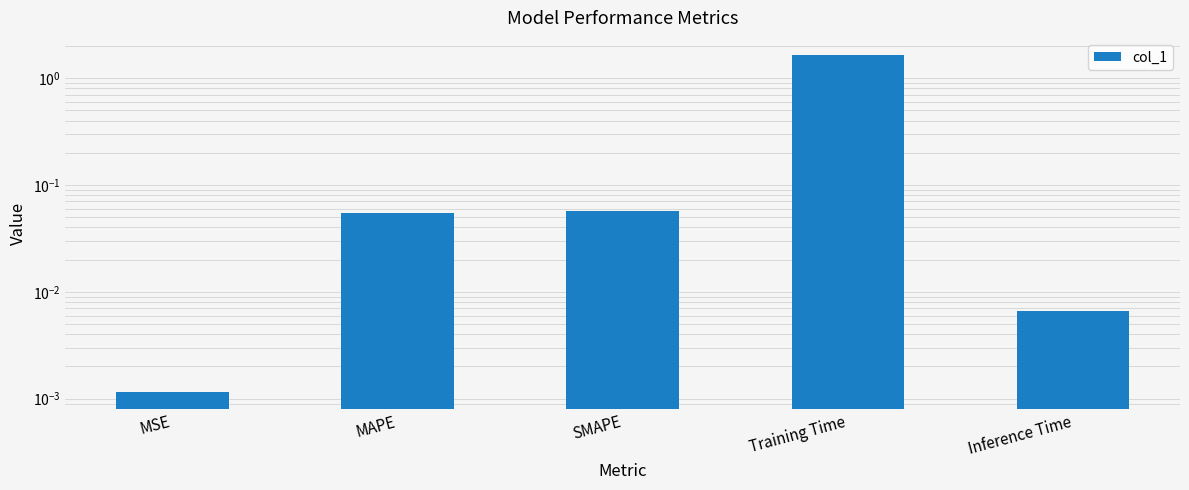

Between MSE and SMAPE, which is larger?

SMAPE